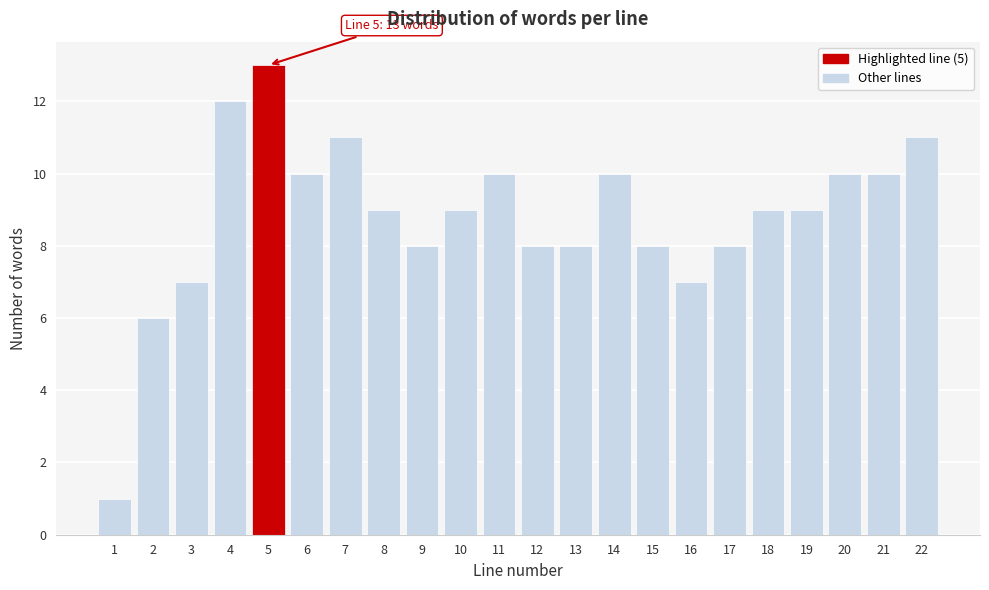

Reading right to left, list all the values displayed in this chart.

22=11	21=10	20=10	19=9	18=9	17=8	16=7	15=8	14=10	13=8	12=8	11=10	10=9	9=8	8=9	7=11	6=10	5=13	4=12	3=7	2=6	1=1